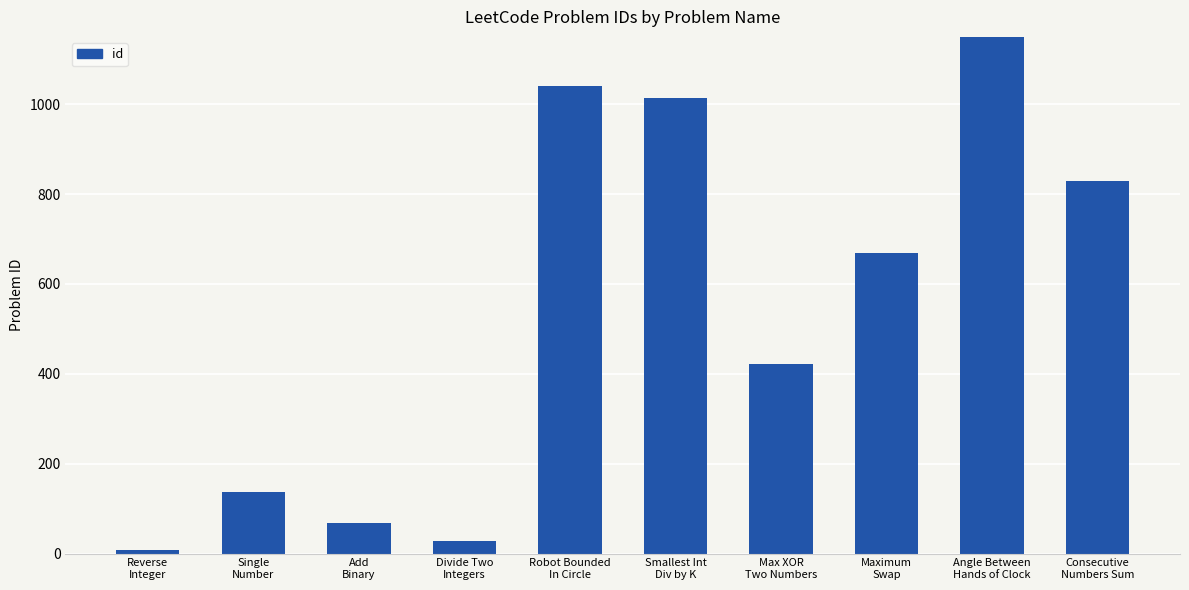

What is the label of the 1st bar from the left?

Reverse
Integer